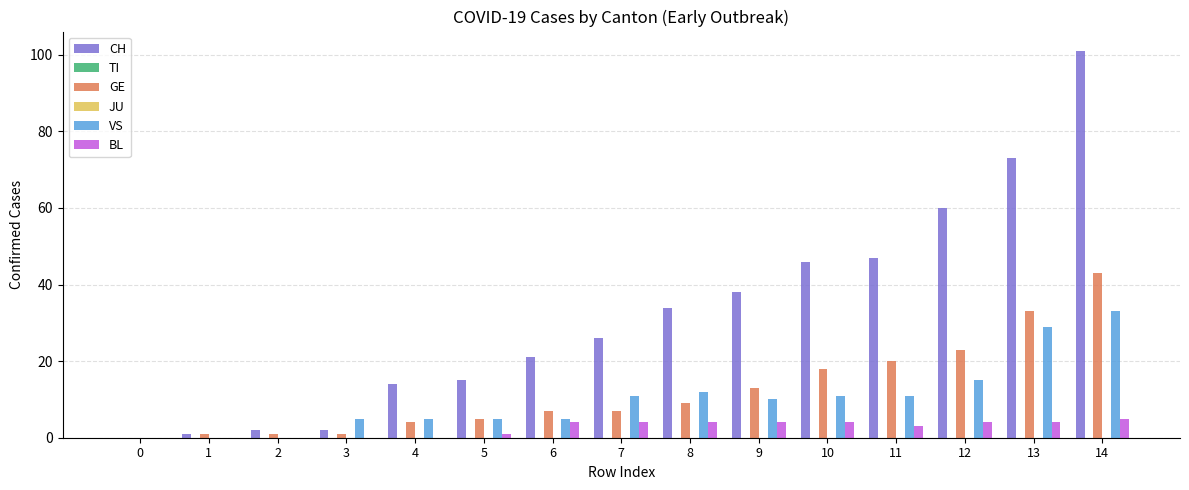

Does the chart contain any negative values?

No